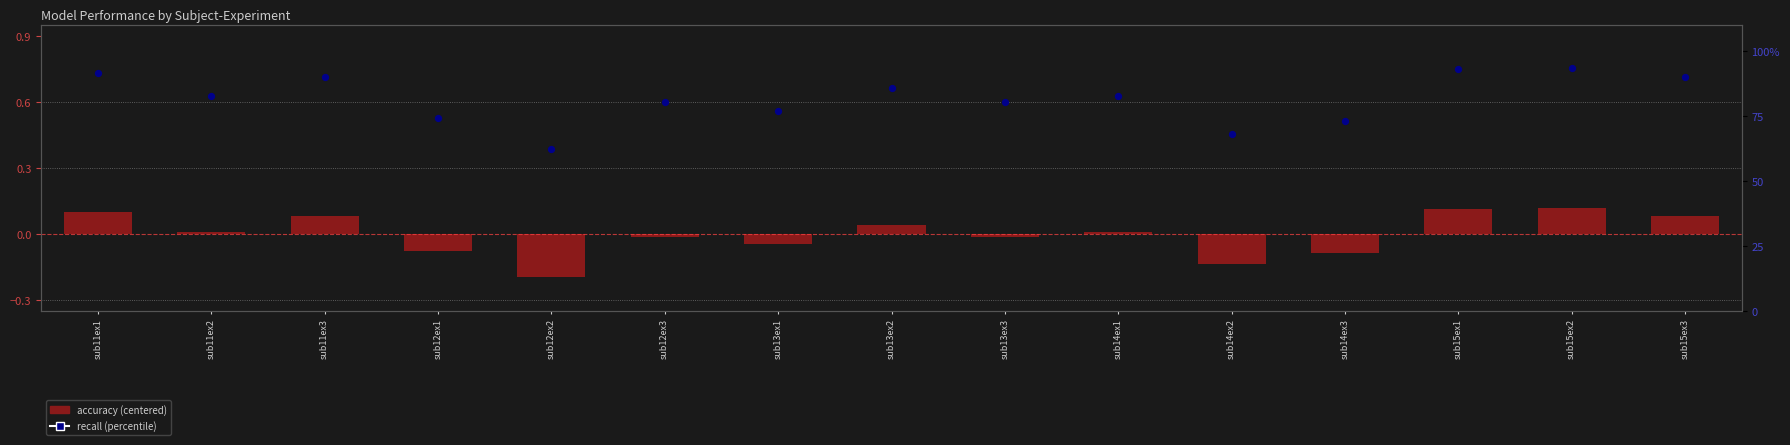

At which category is the sum across all series the highest?

sub15ex2